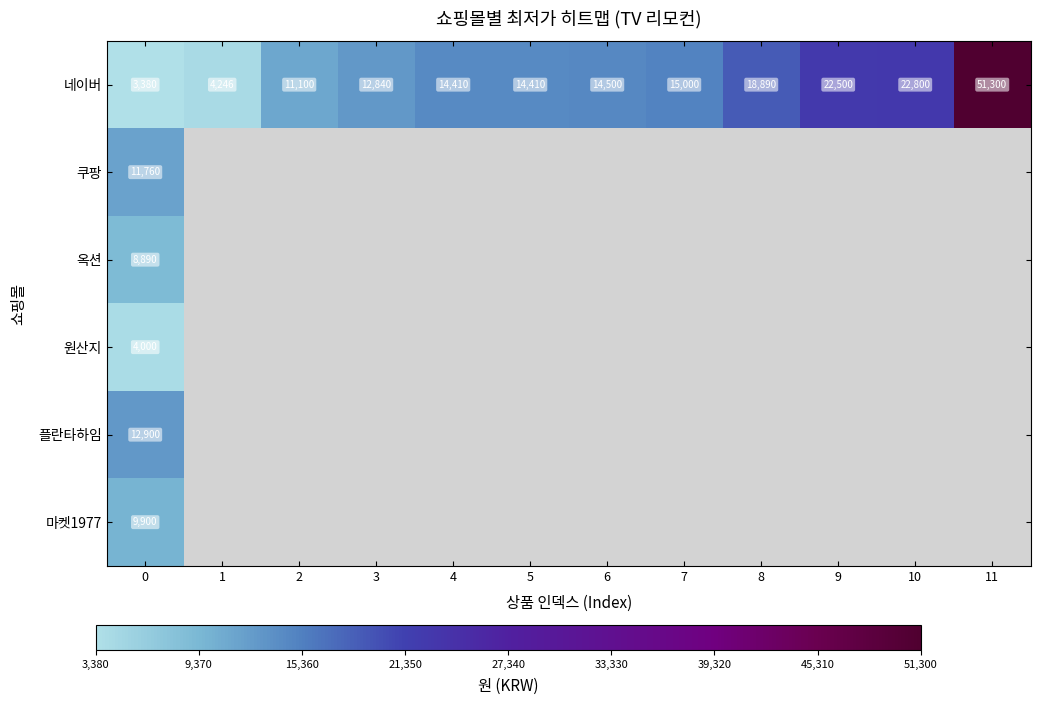

What value does the 네이버 series have at 6, to the nearest 100?

14500